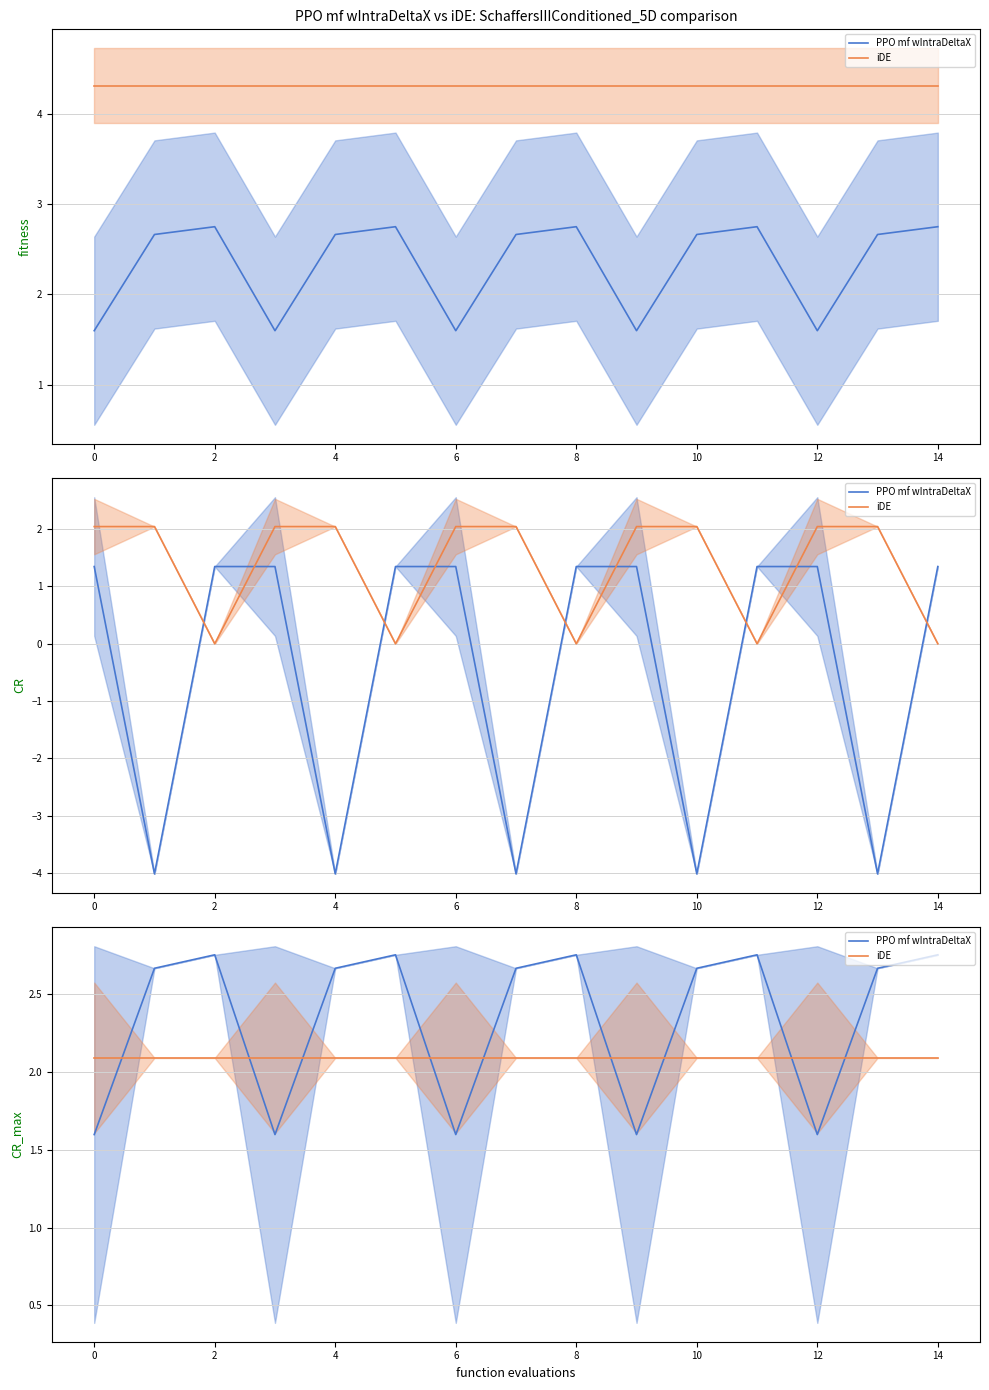

Which series ends up on top after the final intersection of iDE and PPO mf wIntraDeltaX?

PPO mf wIntraDeltaX